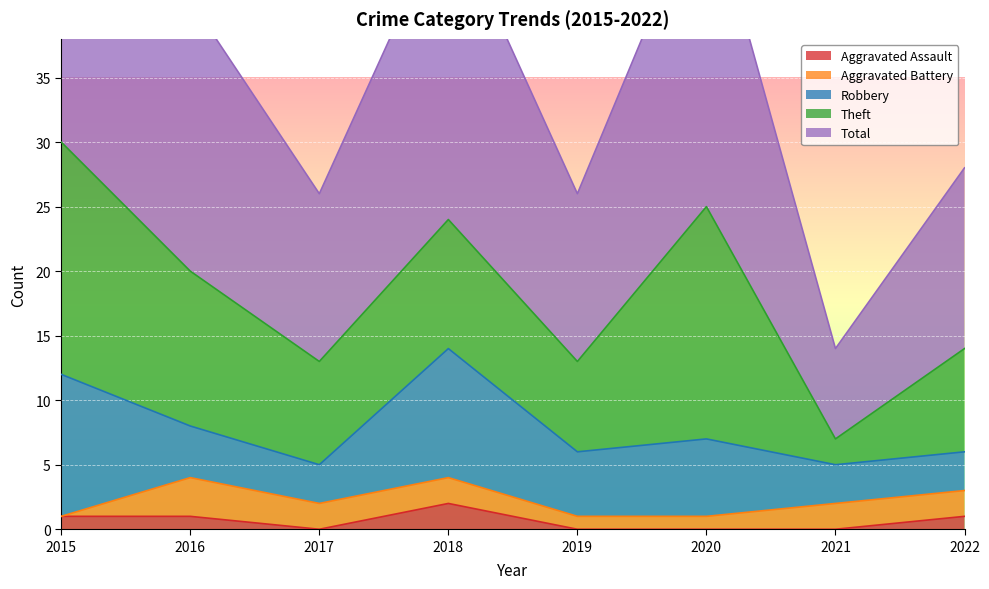

Rank the categories by Total value from lowest to highest.

2021, 2017, 2019, 2022, 2016, 2018, 2020, 2015